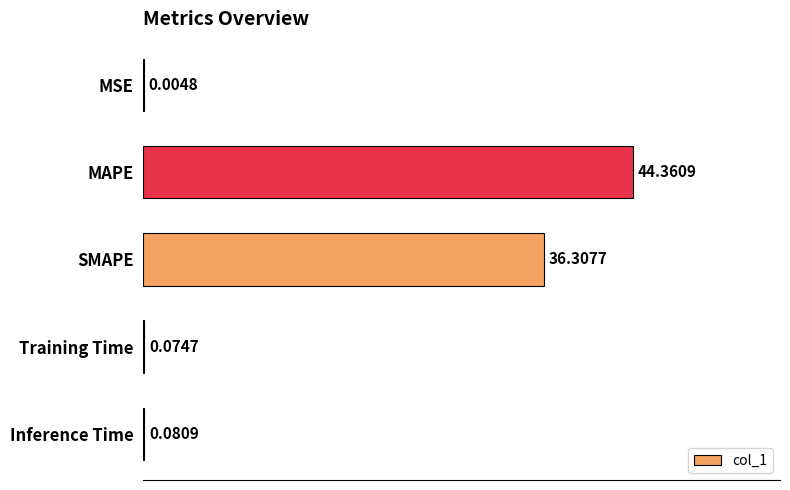

What is the maximum value shown in the chart?

44.4